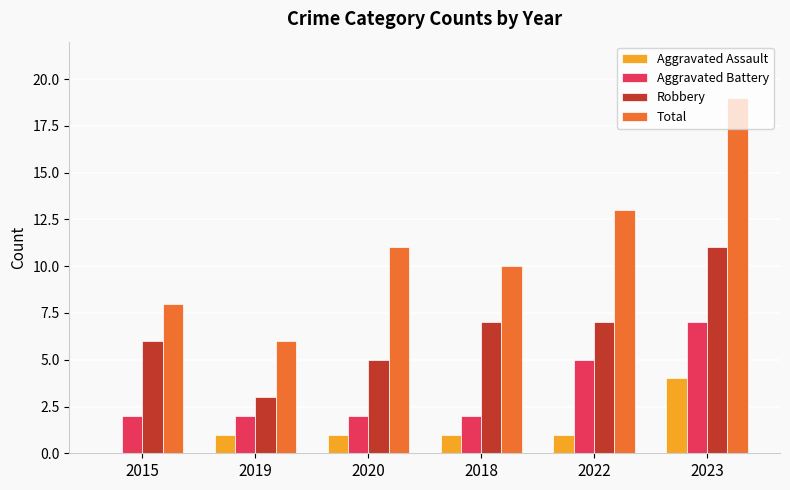

Read the Aggravated Battery value at 2023.

7